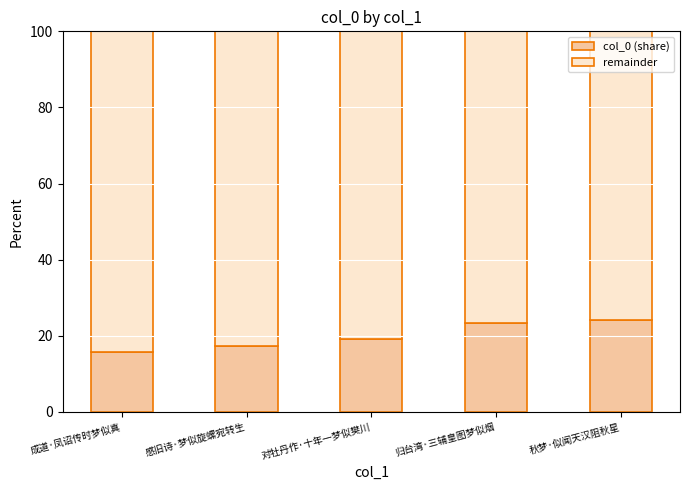

Does the chart contain any negative values?

No